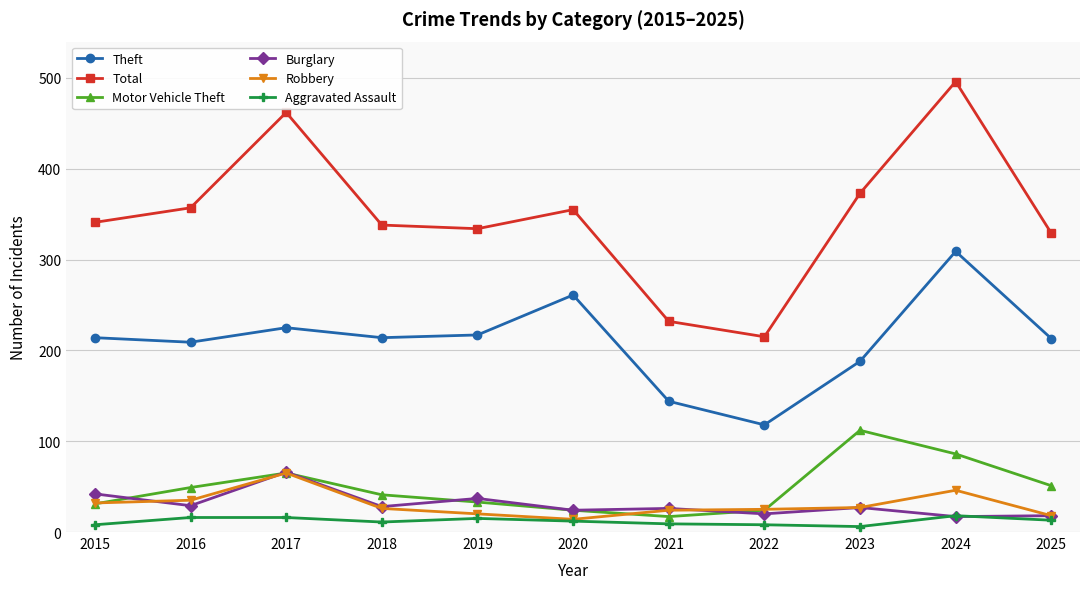

Is it true that Total equals 373 at 2023?

True